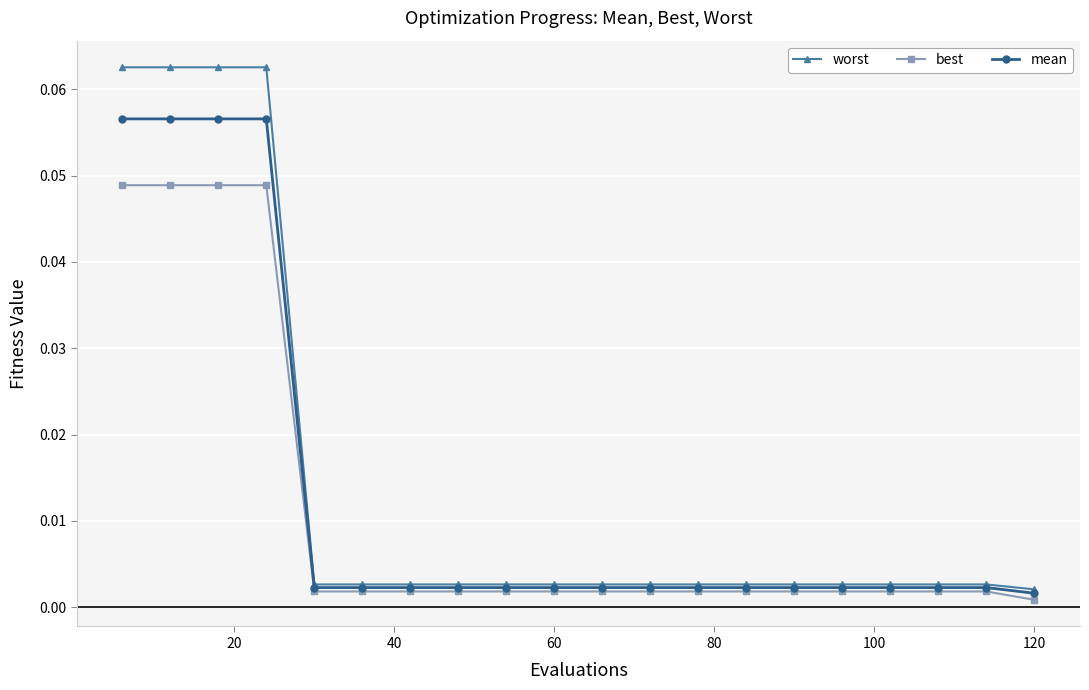

List the series in order of their peak value, highest first.

worst, mean, best